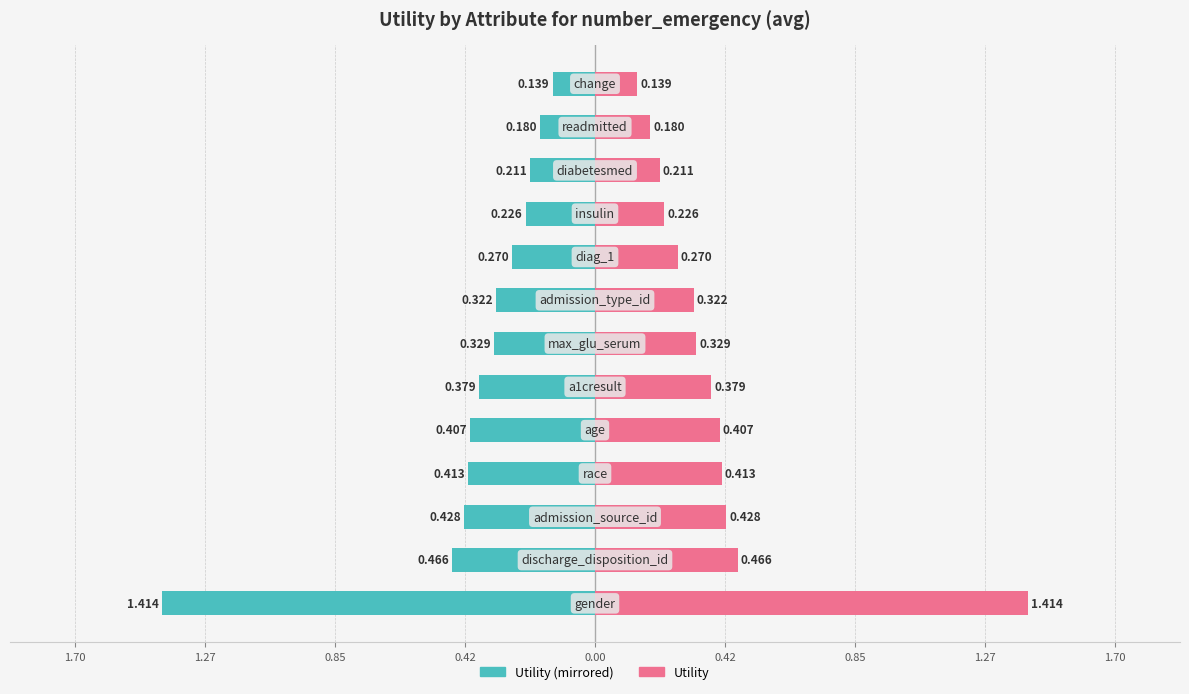

What is the approximate value of Utility (left) at 12?

-0.1